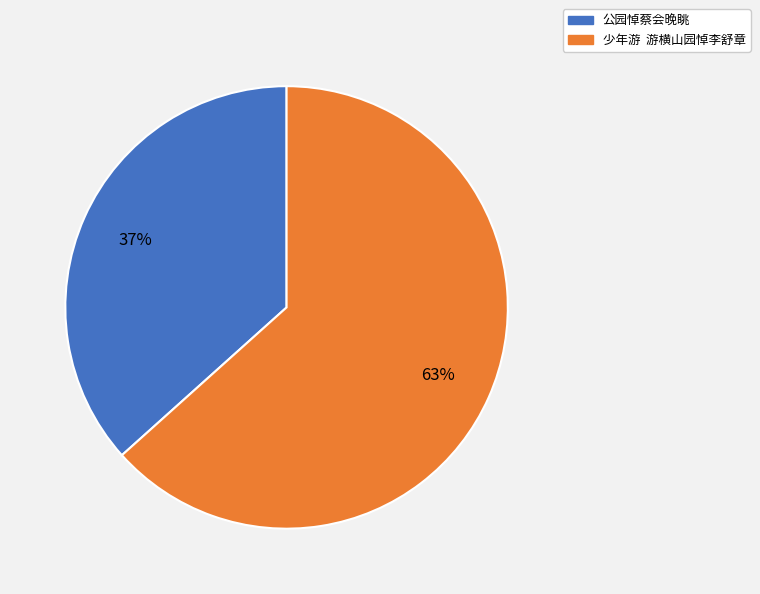

To the nearest percent, what percentage of the pie is 公园悼蔡会晚眺?

37%